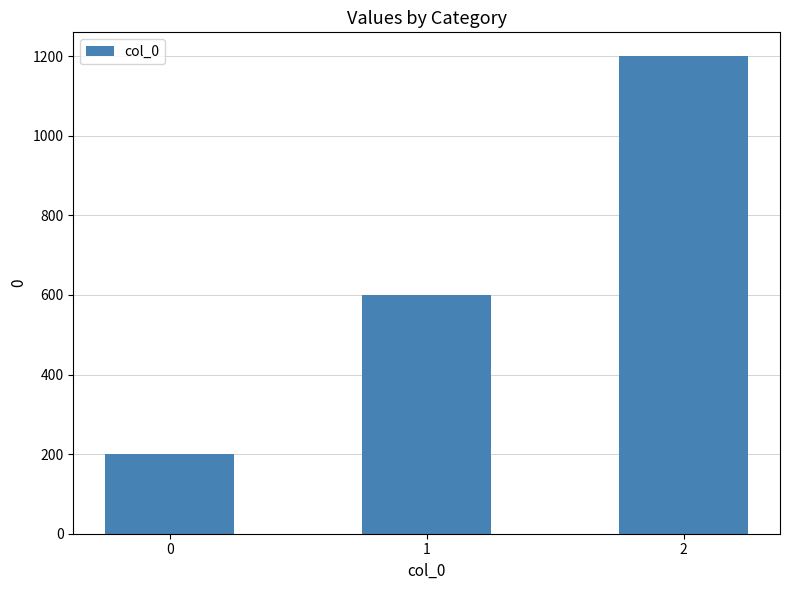

Between 0 and 2, which is larger?

2